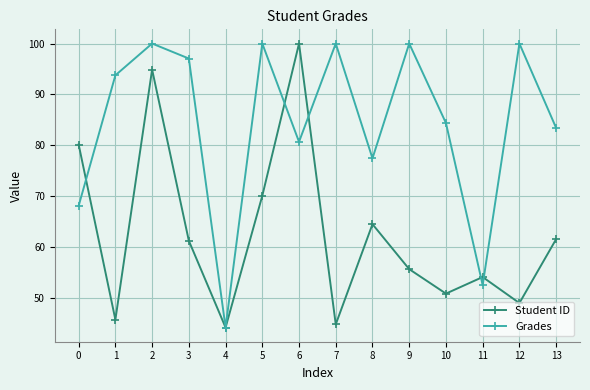

What is the maximum value shown in the chart?

100.0